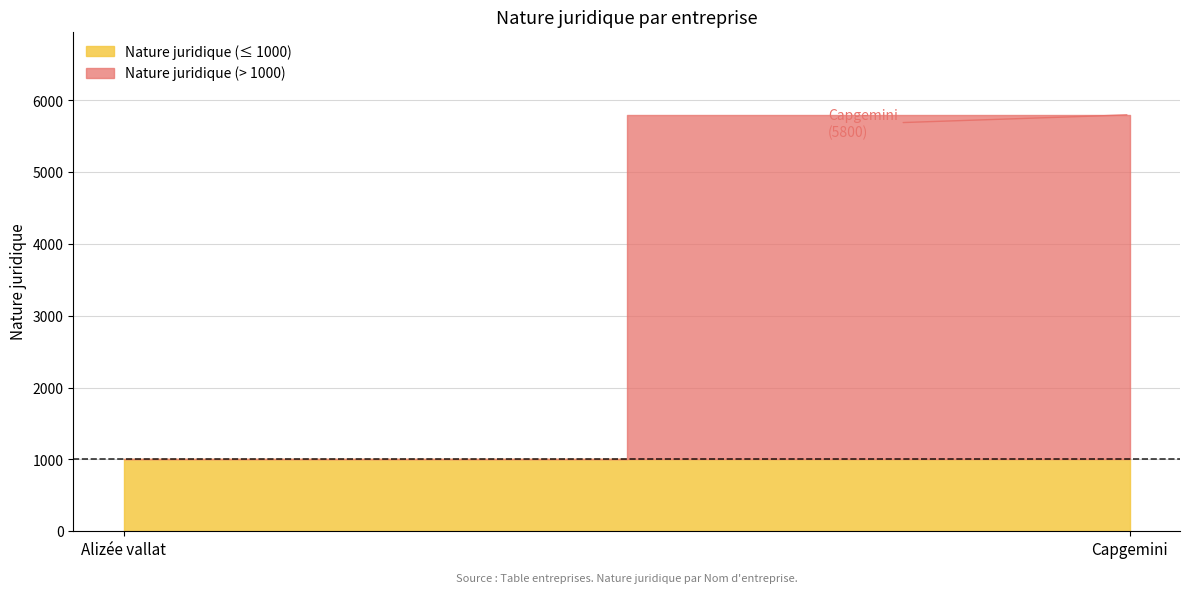

The chart shows a value of 8040 at Capgemini. True or false?

False